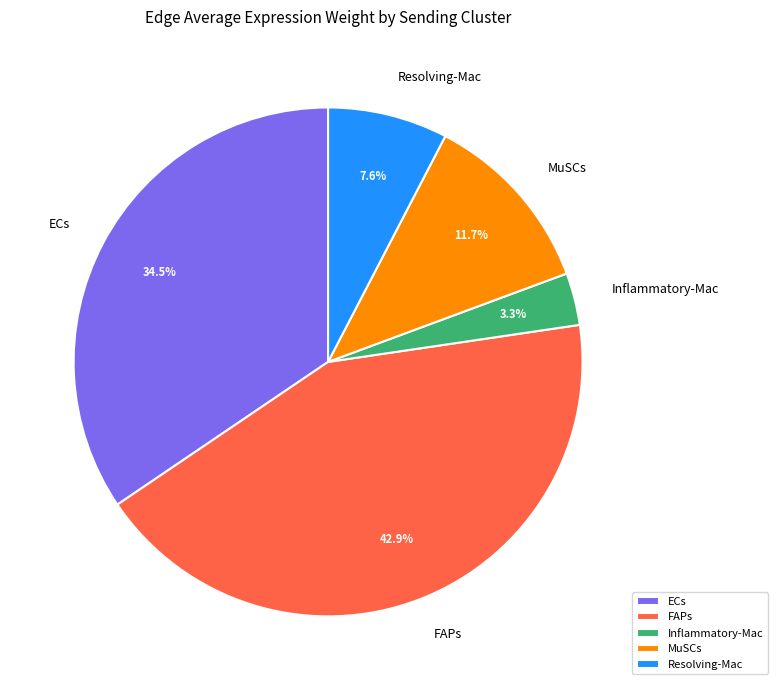

Which category has the biggest portion of the pie?

FAPs